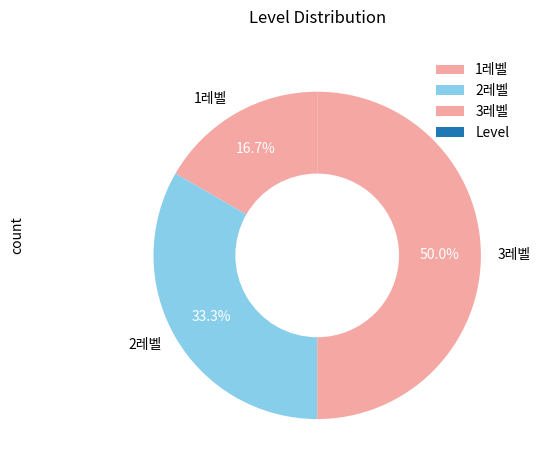

How many segments does this pie chart have?

3